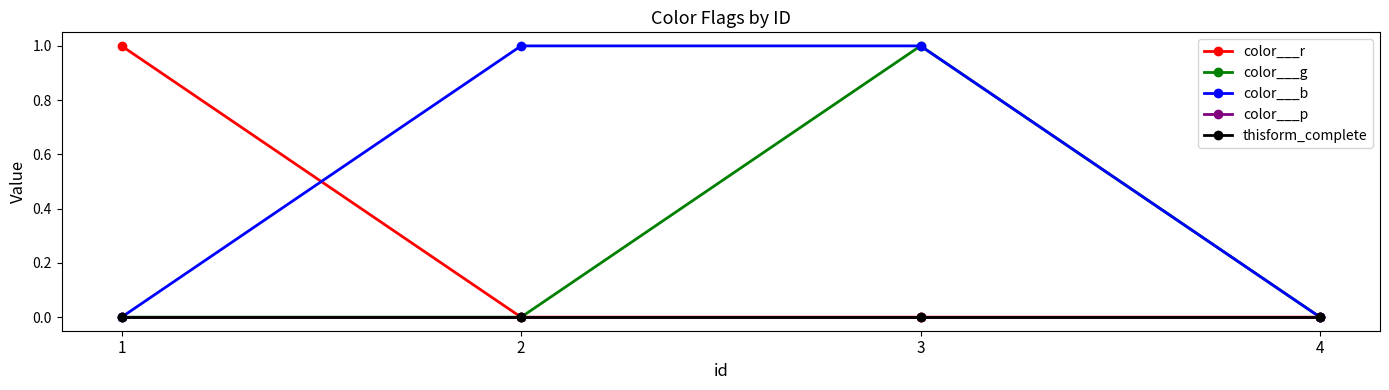

Does the chart have visible grid lines?

No